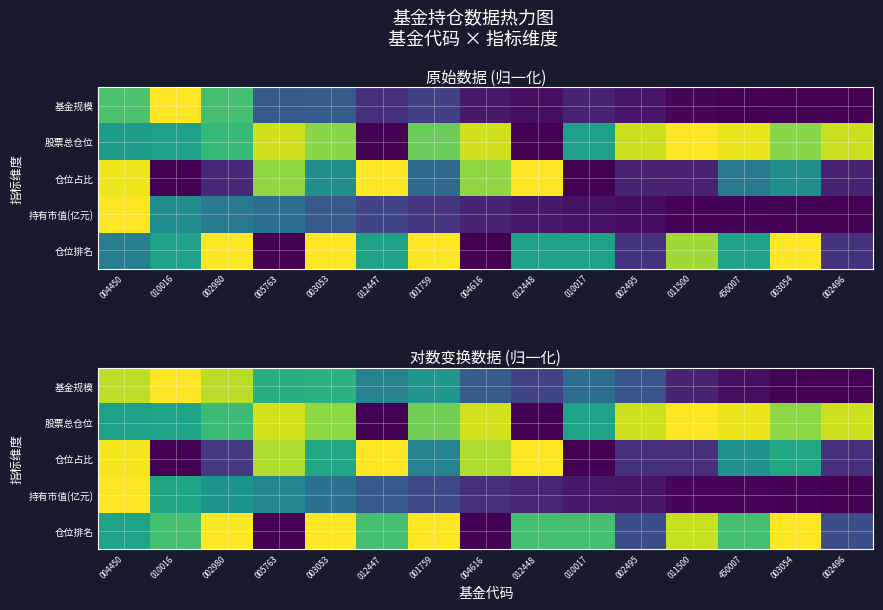

What is the average value of the 仓位占比 series?

0.5